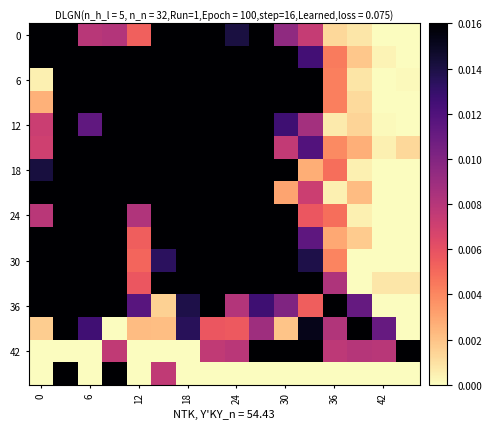

How many distinct data groups are displayed?

16